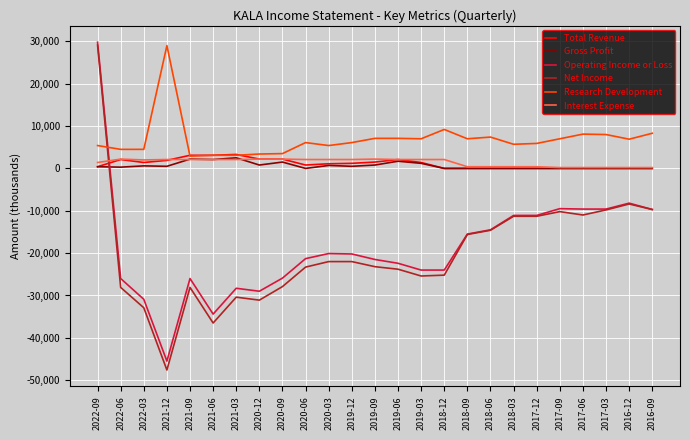

Which category has the highest value across all series?

2022-09